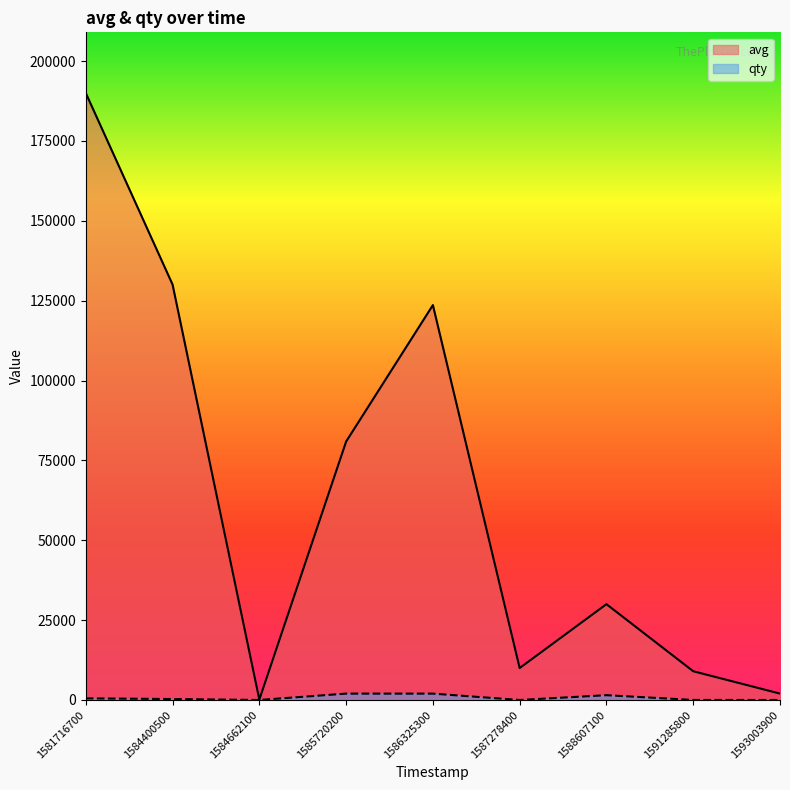

How many values in the avg series are below 29995?

4